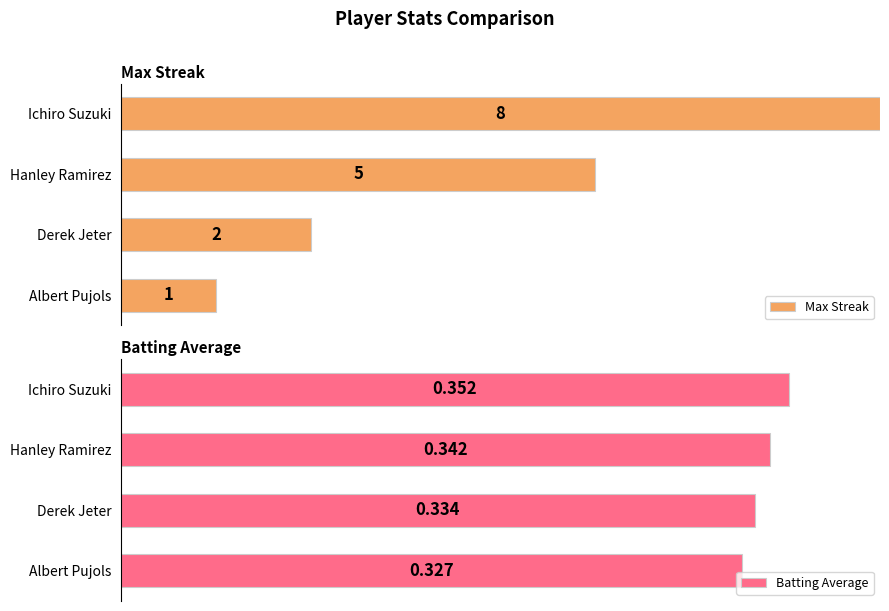

Which series changed the most between Hanley Ramirez and Derek Jeter?

Max Streak